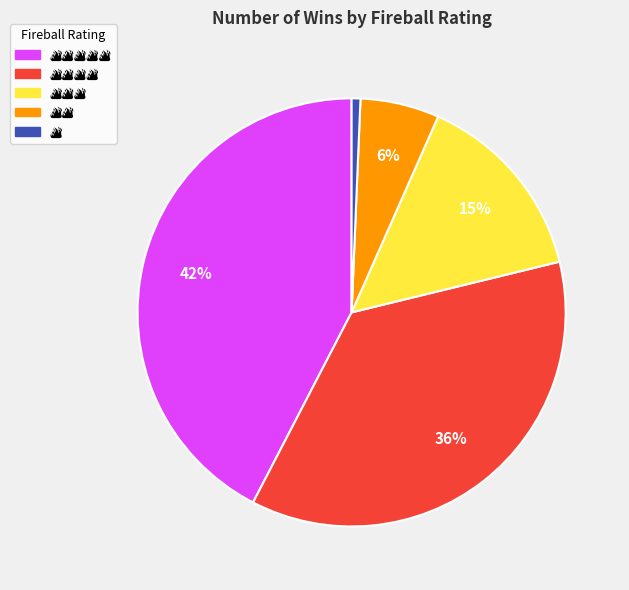

Is there a majority slice in this chart?

No